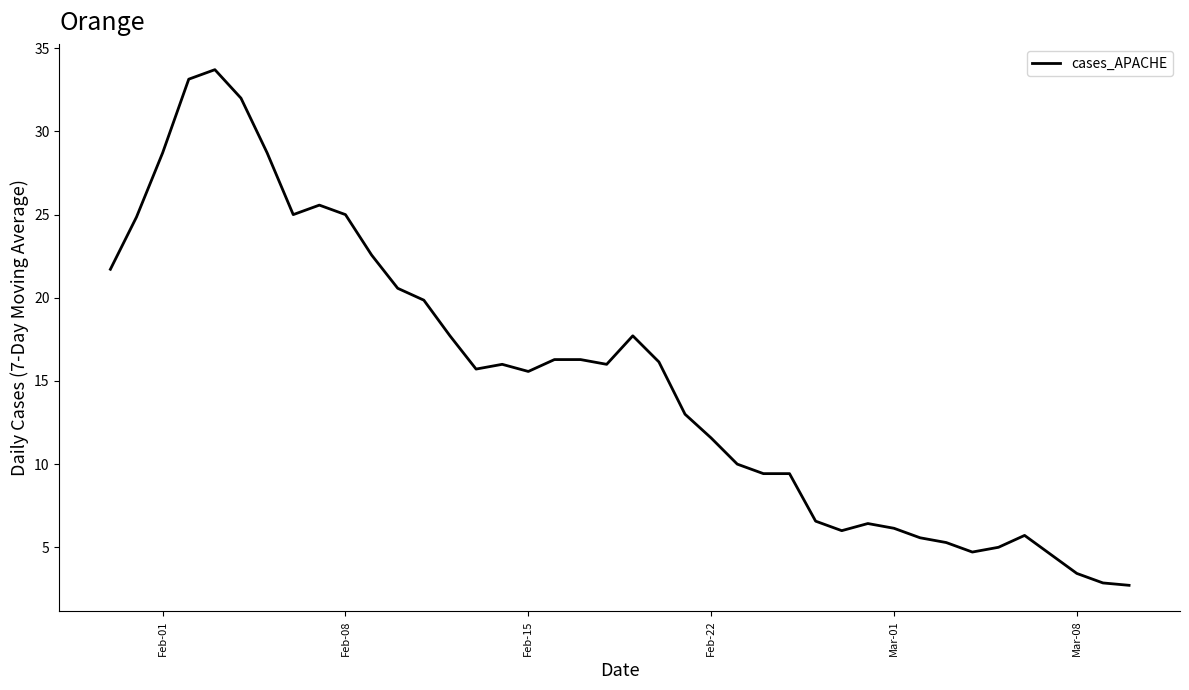

What is the smallest value displayed?

2.7